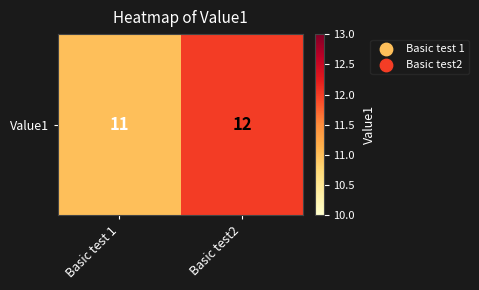

Reading right to left, what are all the values shown in this chart?

Basic test2=12	Basic test 1=11